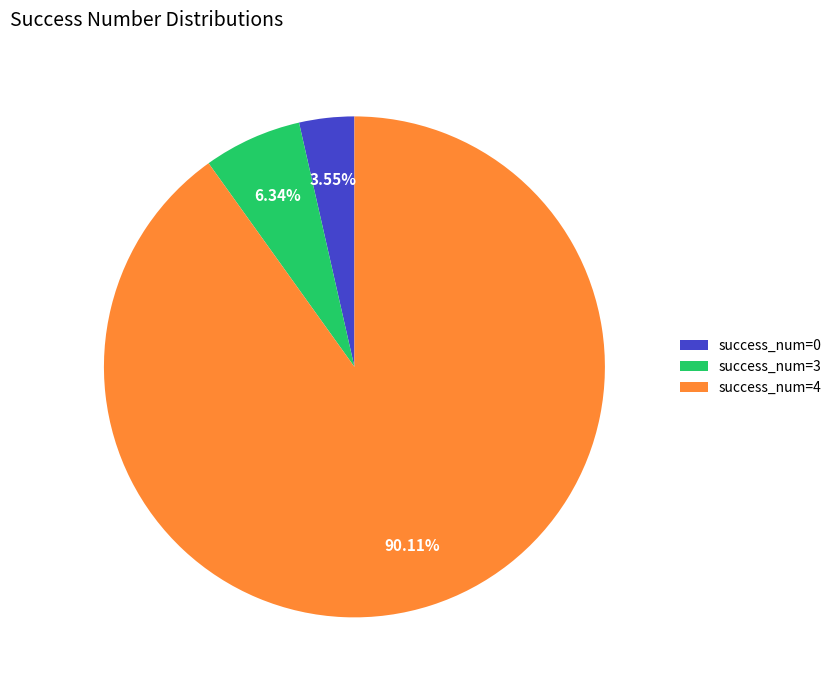

Does any single category account for the majority?

Yes